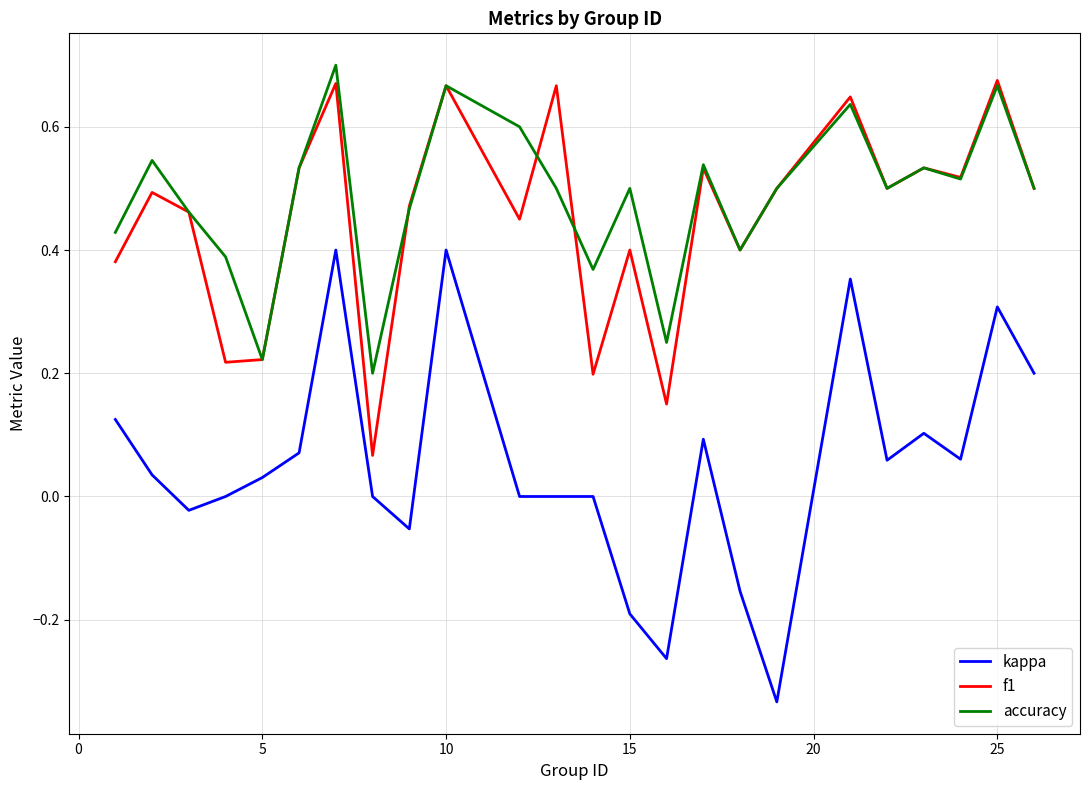

True or false: accuracy and kappa intersect in this chart.

False